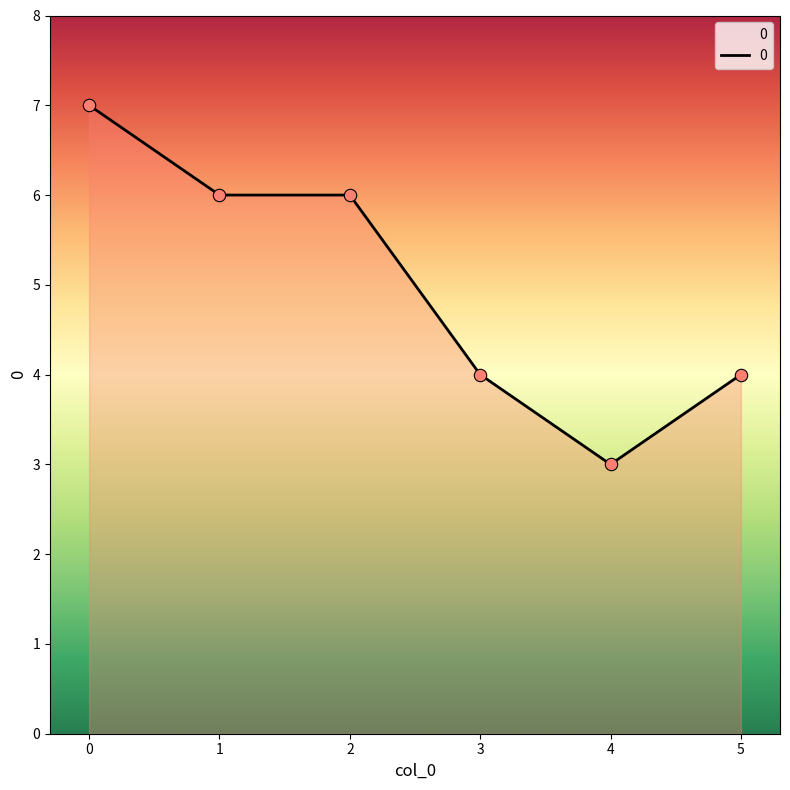

What is the ratio of the value at 2 to the value at 0?

0.9